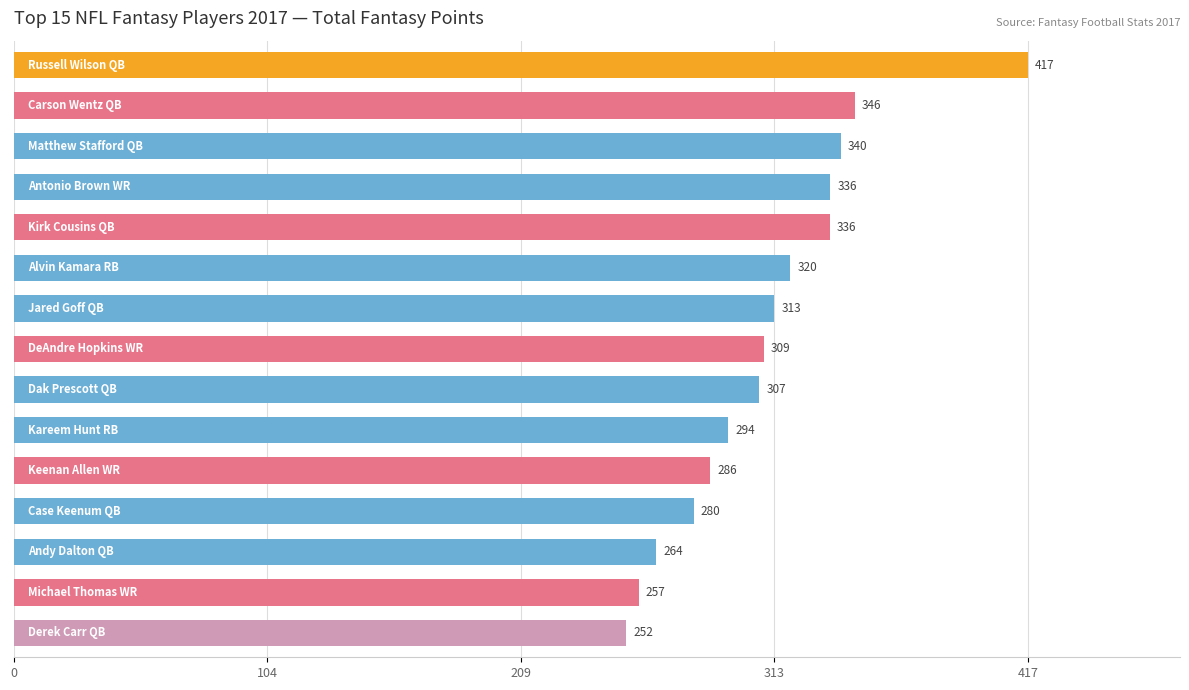

What is the value of the 9th bar from the top?

306.7